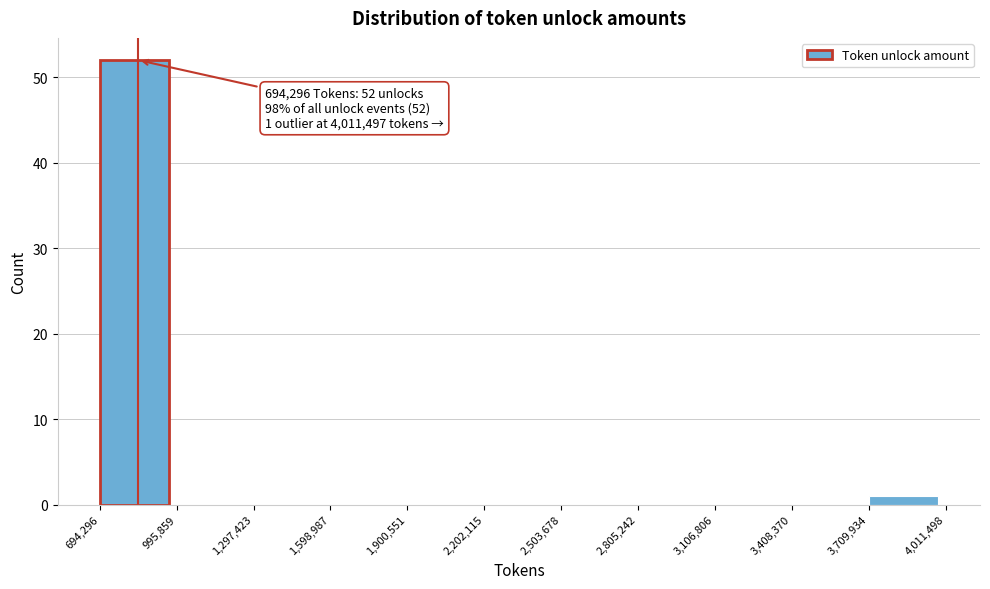

Which range on the x-axis has the tallest bar?

694,296 to 995,859